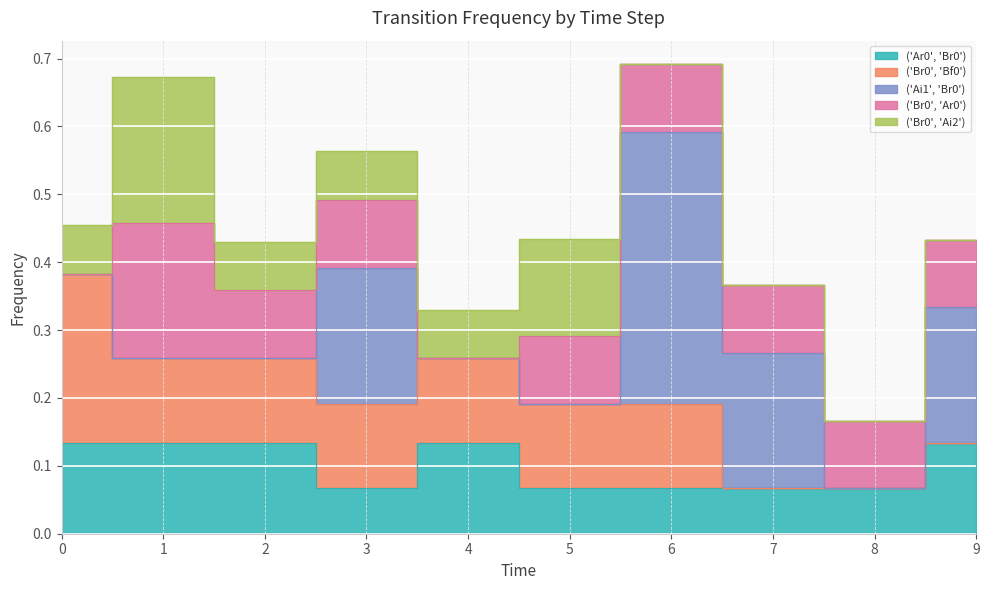

Is the value of ('Ai1', 'Br0') at 4 greater than the value of ('Br0', 'Bf0') at 3?

No